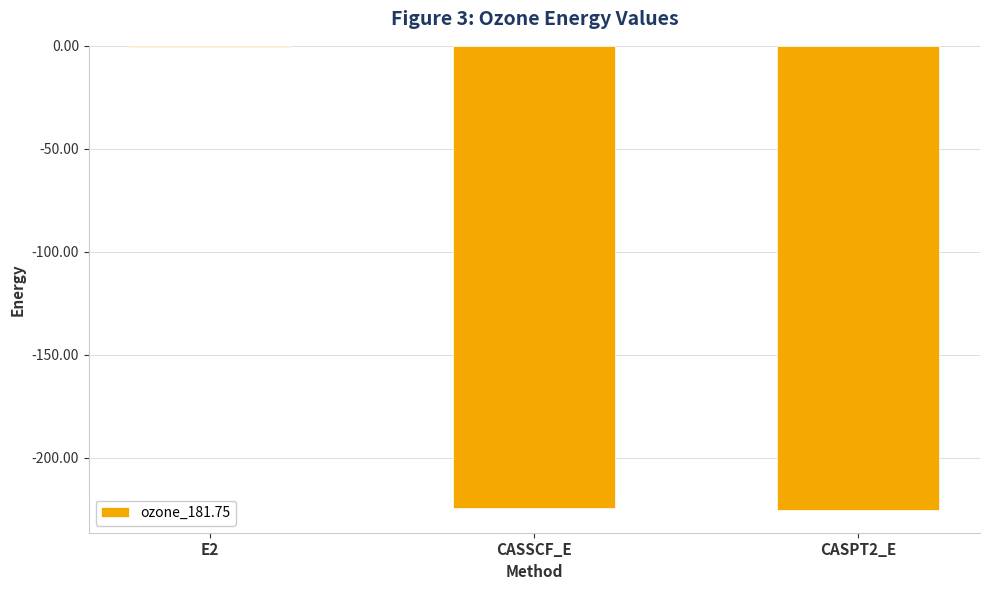

What is the sum of all values?

-450.3